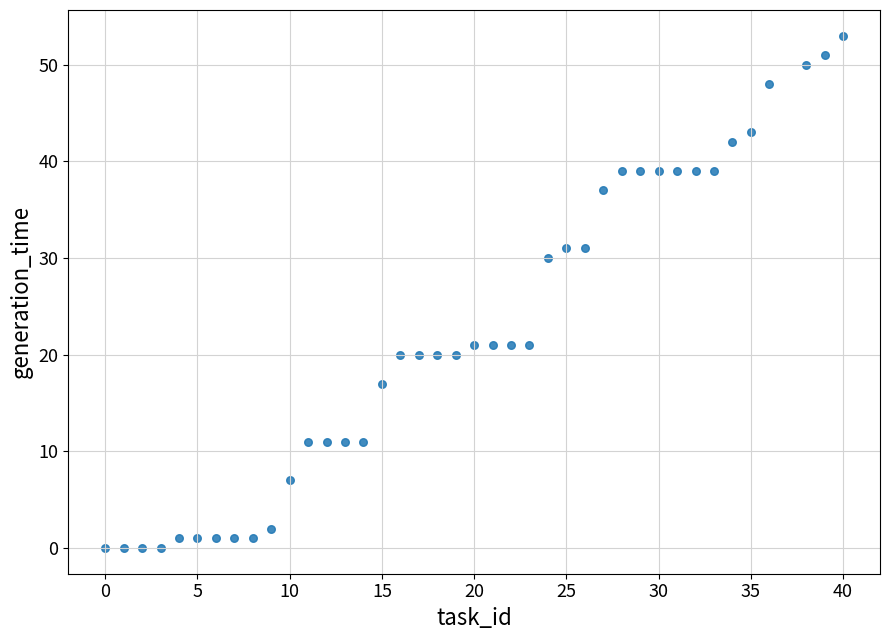

What Y value in the scatter plot is closest to 26?

30